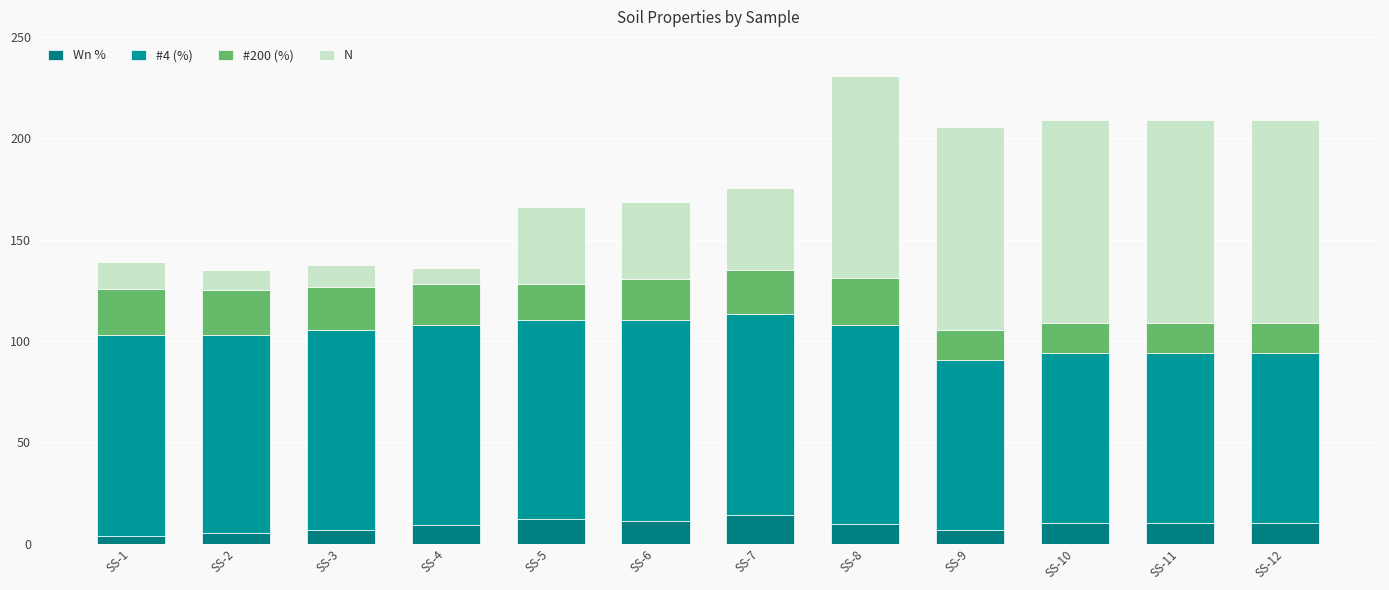

Which has a higher value, SS-11 or SS-12?

SS-11